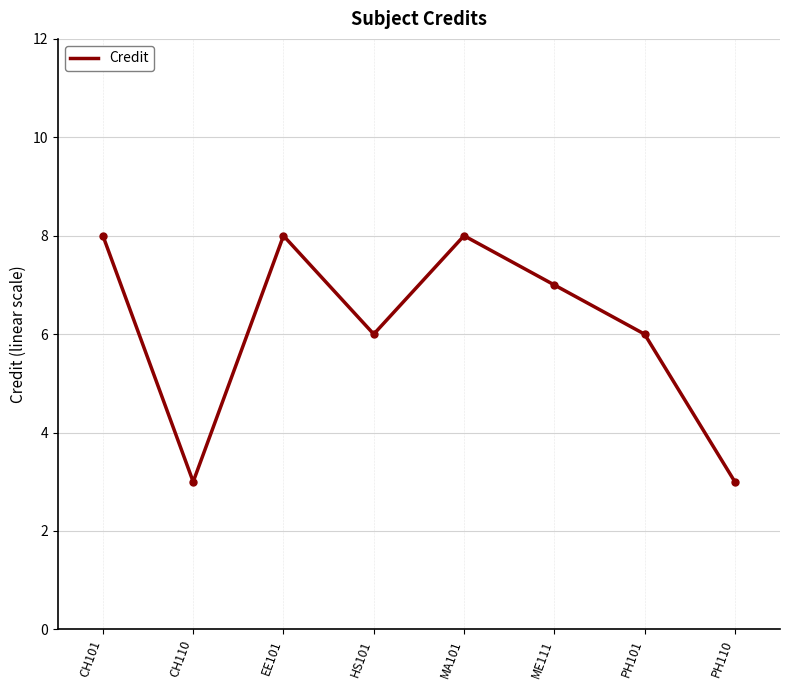

True or false: the data shows 4 at PH110.

False